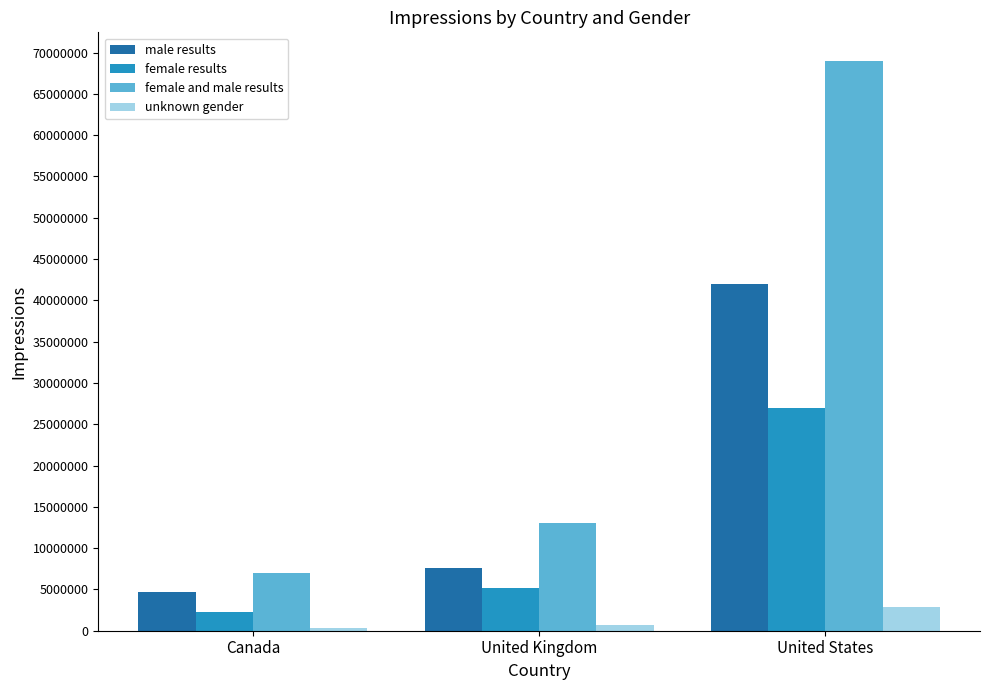

Which category has the highest value in the female and male results series?

United States